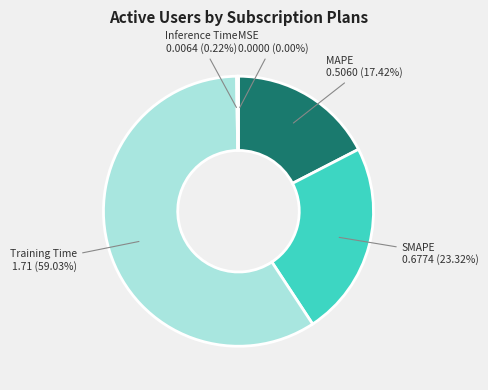

Is there any slice that represents more than half of the pie?

Yes